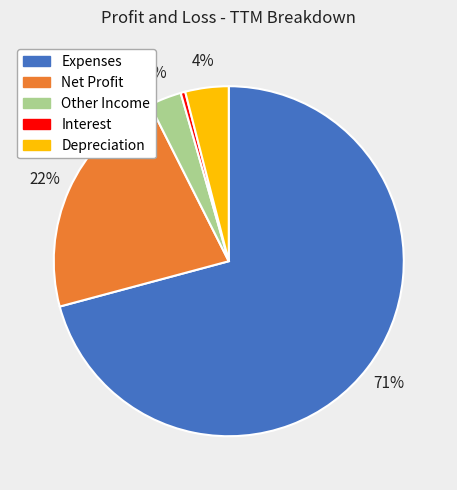

How many segments does this pie chart have?

5